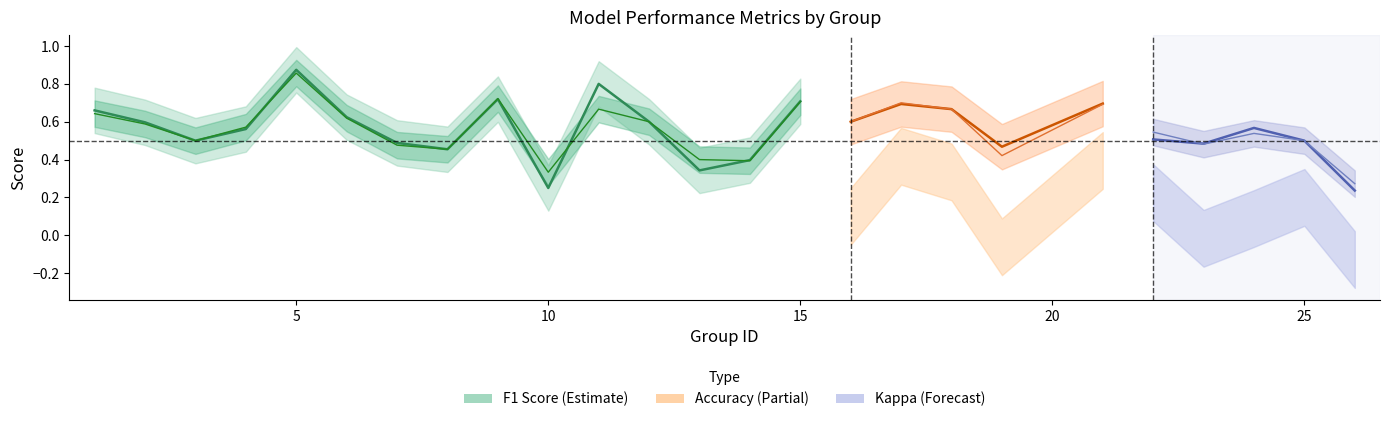

True or false: accuracy and kappa cross at least once.

False